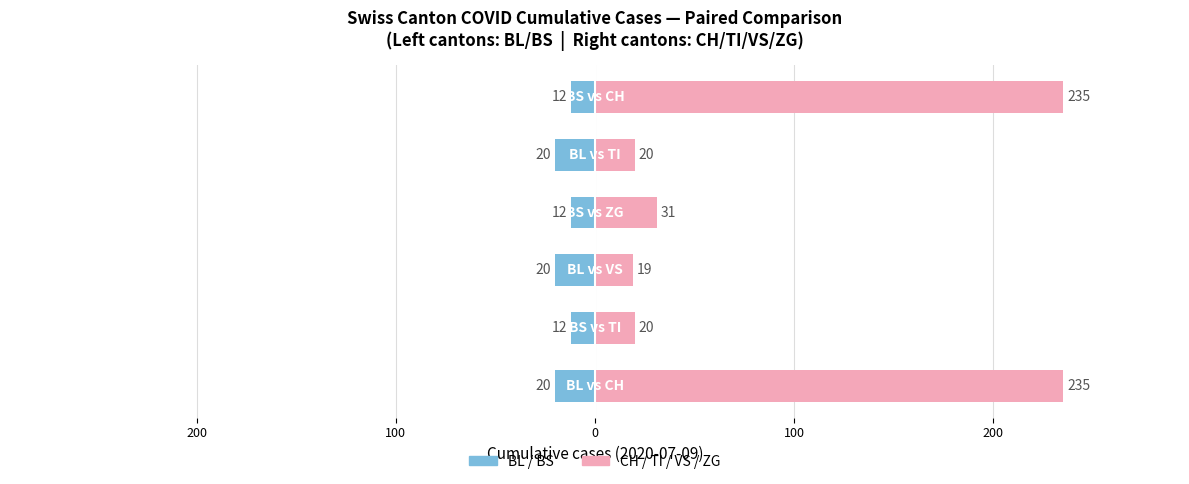

Which series has the largest total across all categories?

Right Canton (CH/TI/VS/ZG)